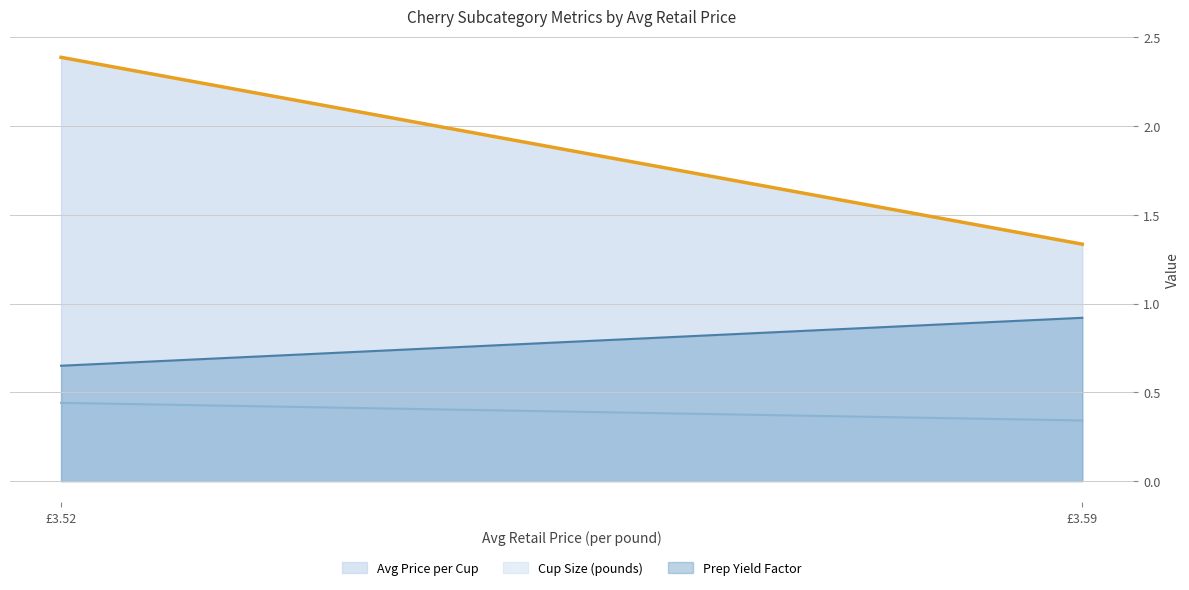

List the series in order of their overall mean, lowest first.

Cup Size (pounds), Prep Yield Factor, Avg Price per Cup